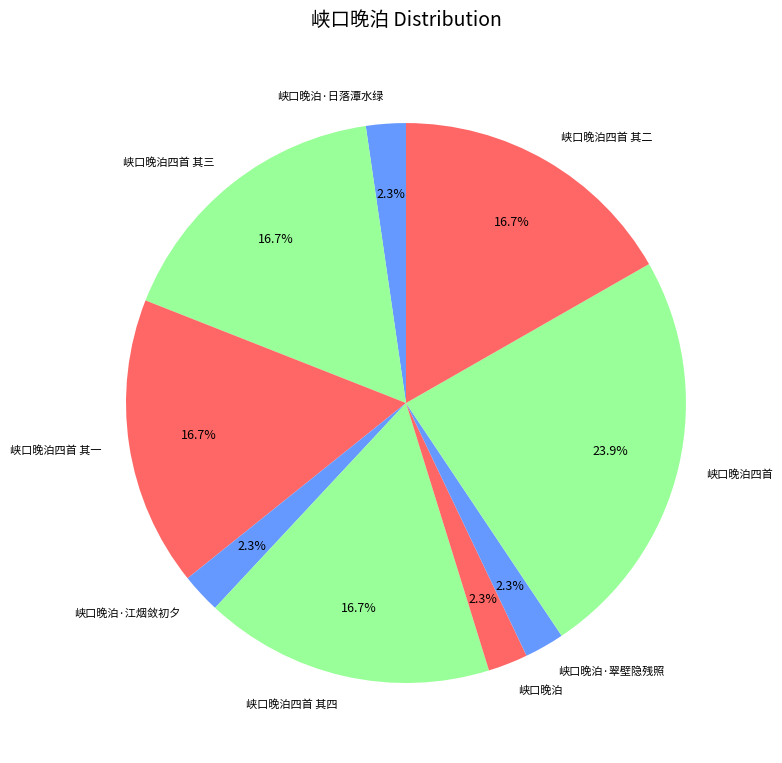

Approximately how many times larger is the value at 峡口晚泊 compared to 峡口晚泊·江烟敛初夕?

1.0